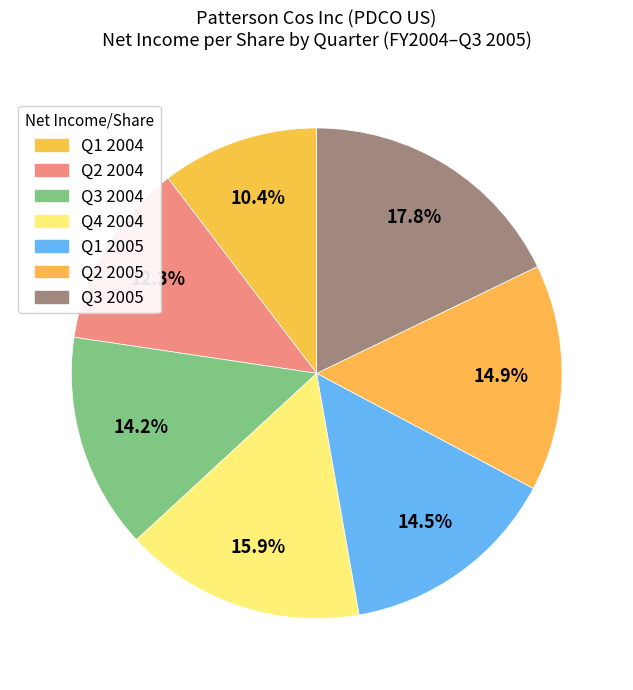

How many segments does this pie chart have?

7